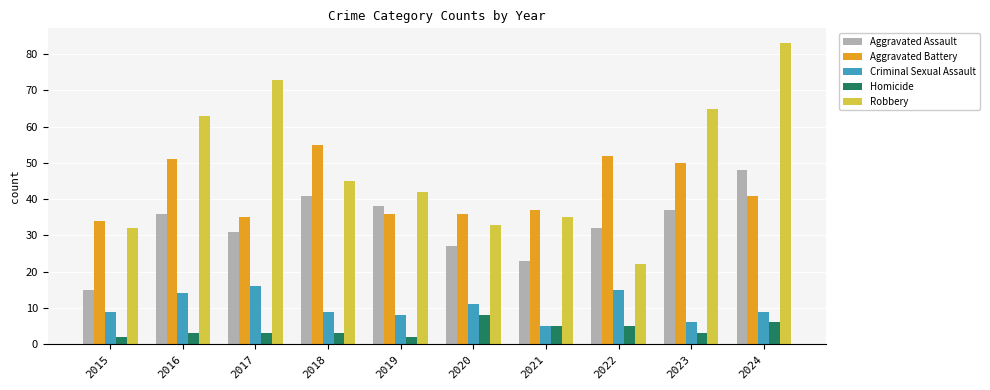

Is it true that Robbery equals 101 at 2023?

False